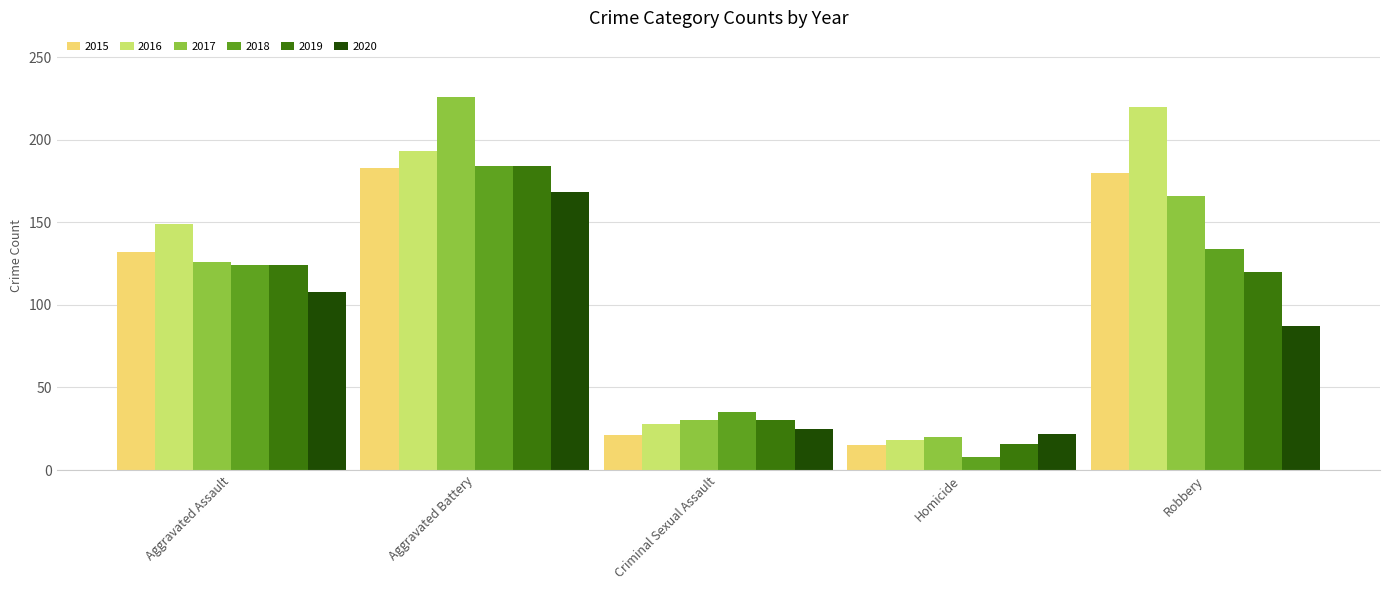

What position from the right is Aggravated Assault?

5